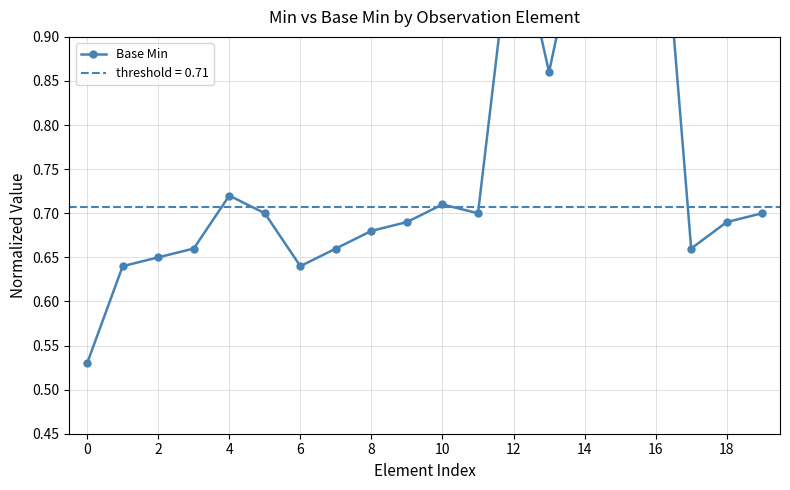

Reading right to left, transcribe all the data shown in this chart.

0.7	0.7	0.7	1.2	1.0	1.1	0.9	1.0	0.7	0.7	0.7	0.7	0.7	0.6	0.7	0.7	0.7	0.7	0.6	0.5